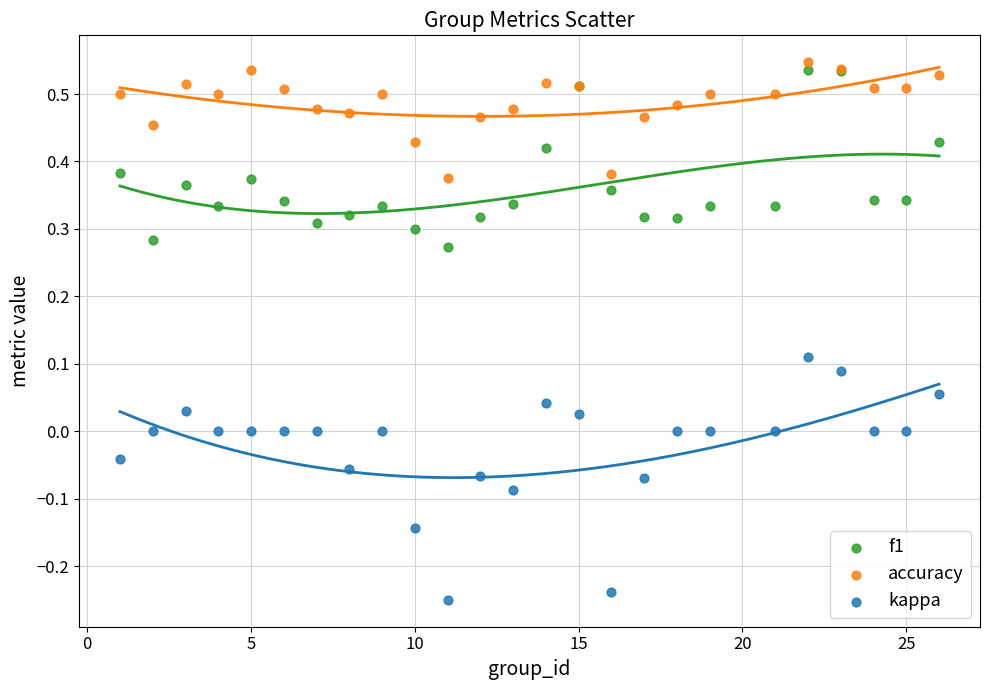

Which series has the largest Y range (max minus min)?

kappa